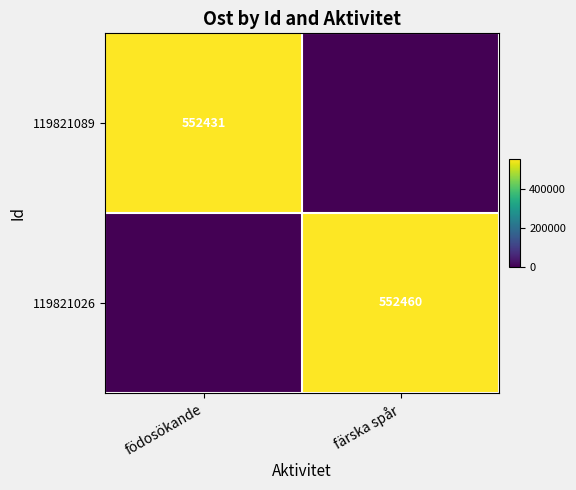

At how many categories does at least one series exceed 66378?

2